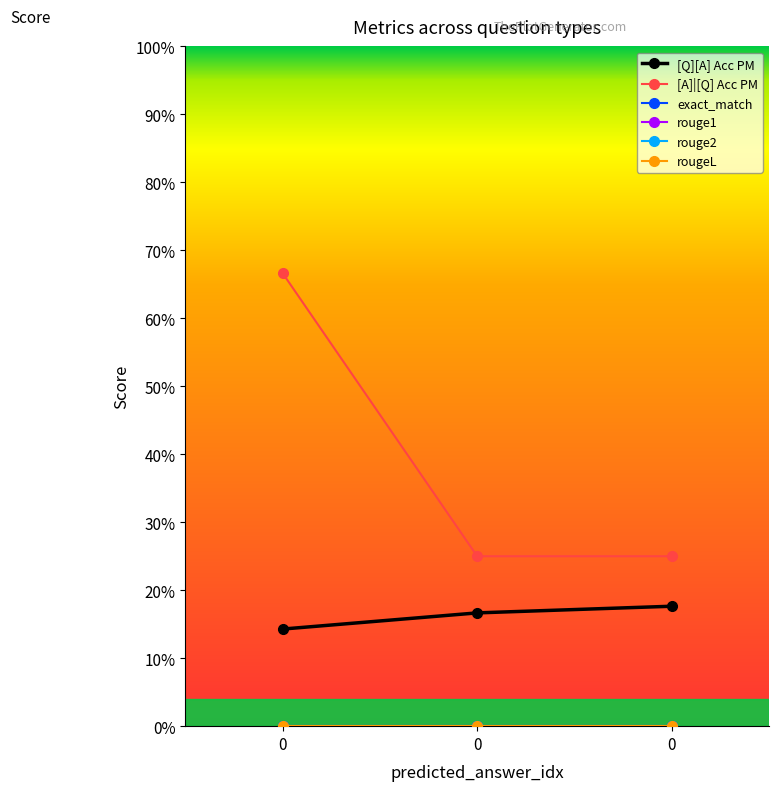

At 0, list the series in order from smallest to largest.

exact_match, rouge1, rouge2, rougeL, [Q][A] Acc PM, [A]|[Q] Acc PM